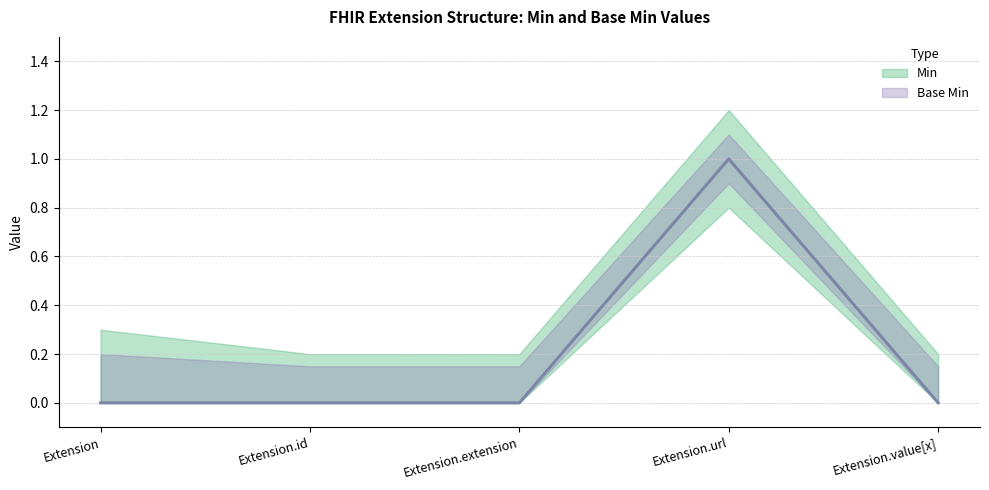

Reading left to right, transcribe all the data shown in this chart.

Min: Extension=0	Extension.id=0	Extension.extension=0	Extension.url=1	Extension.value[x]=0
Base Min: Extension=0	Extension.id=0	Extension.extension=0	Extension.url=1	Extension.value[x]=0